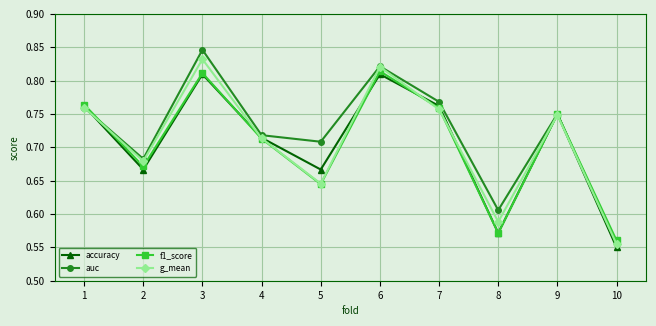

Between 1 and 6, which series saw the biggest shift?

auc